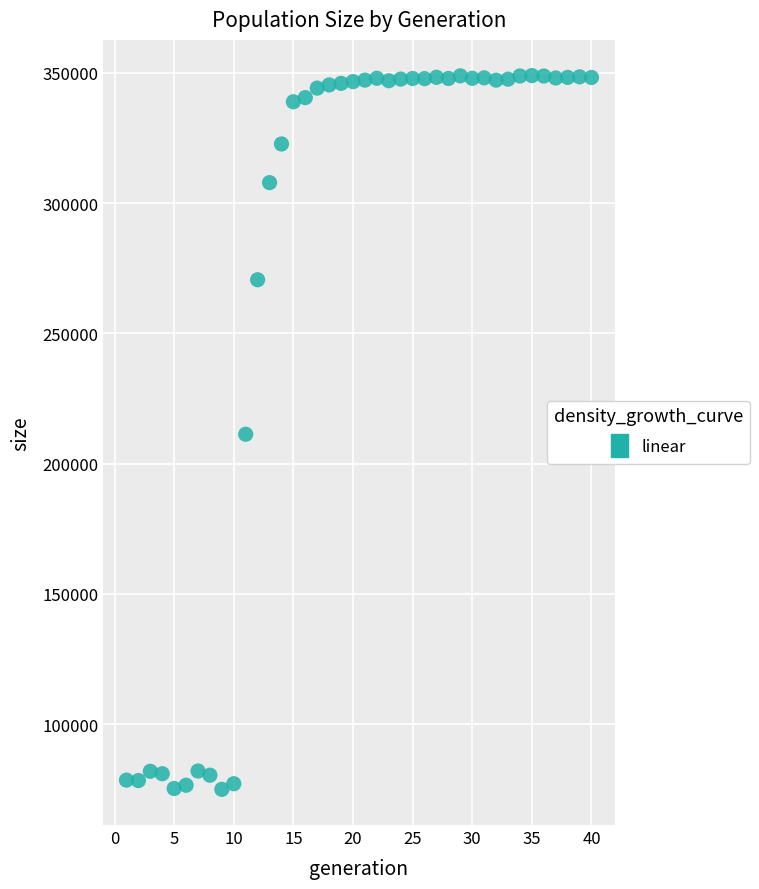

What is the range of X values (max minus min)?

39